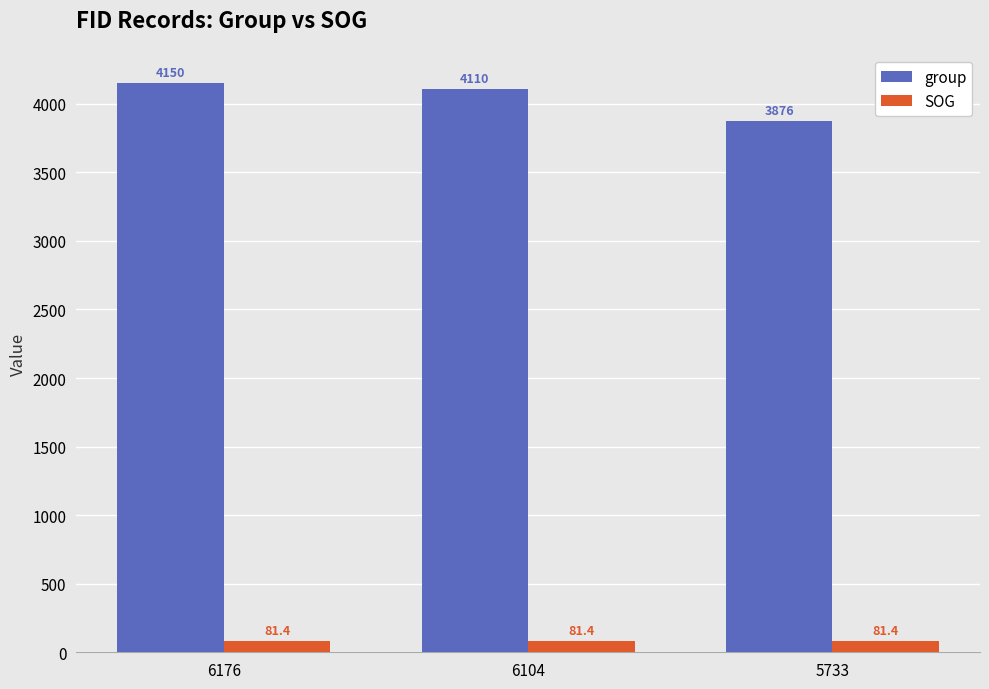

Read the group value at 6176.

4150.0